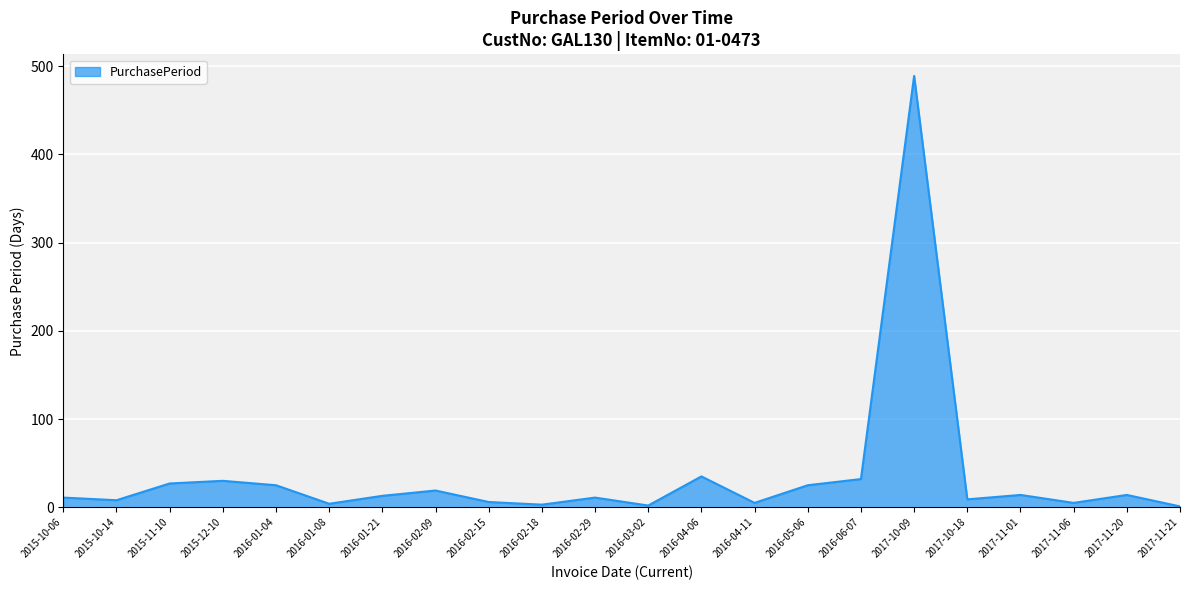

What is the maximum value shown in the chart?

489